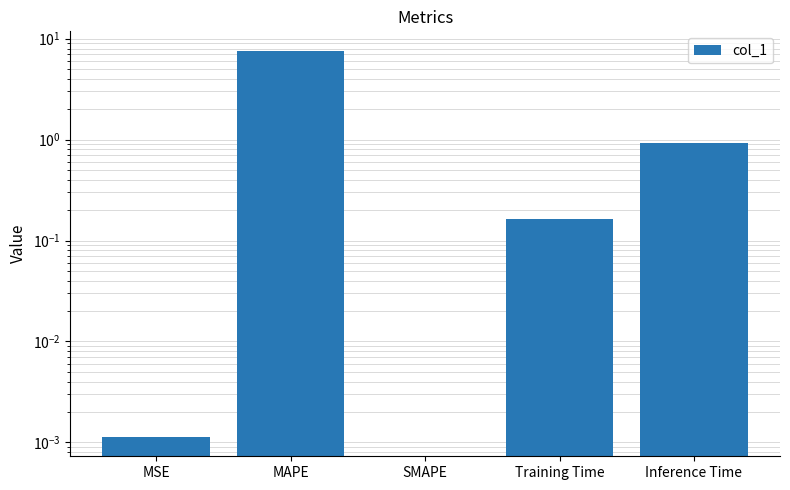

What is the label of the 3rd bar from the right?

SMAPE